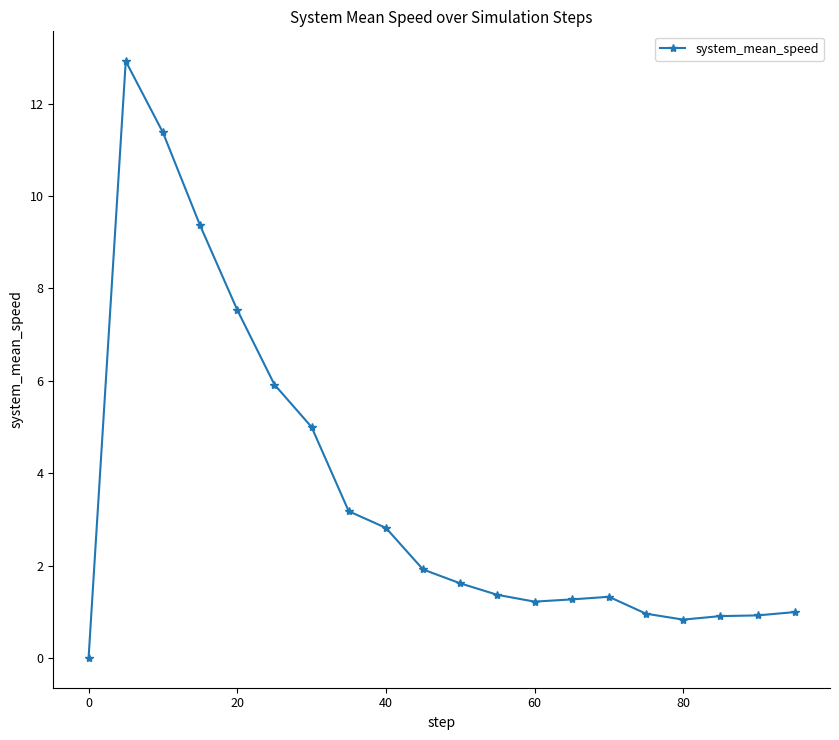

What is the difference between the second highest and minimum values?

11.4